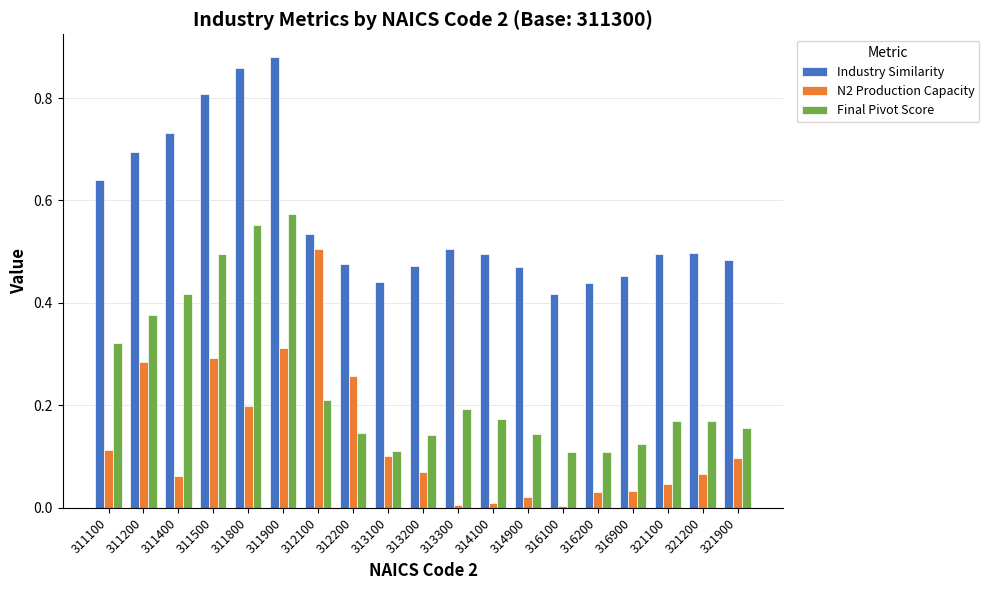

Is the value of N2 Production Capacity at 313300 greater than the value of Final Pivot Score at 311900?

No